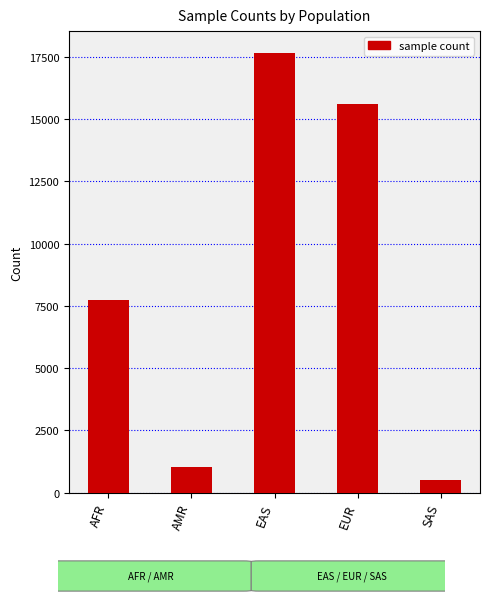

What is the maximum value shown in the chart?

17642